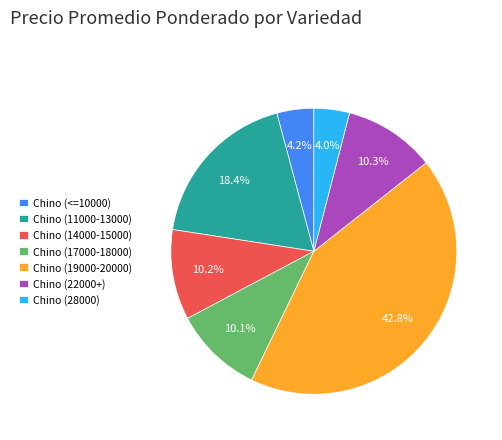

Which slice is the largest?

Chino (19000-20000)